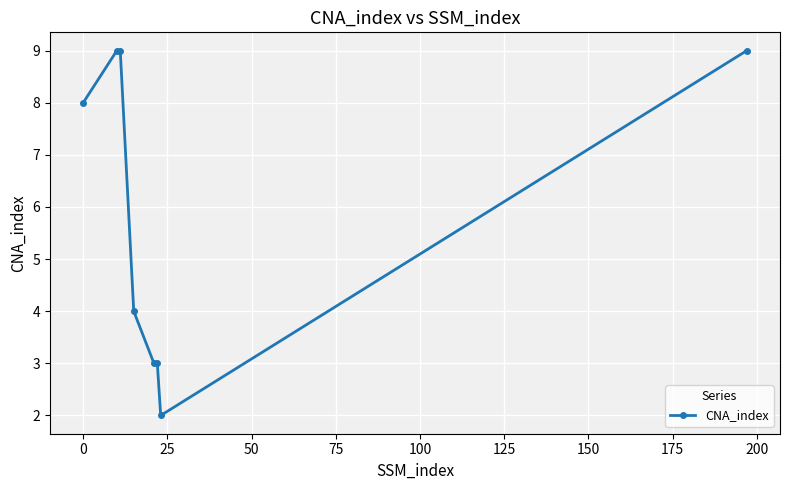

What is the smallest value displayed?

2